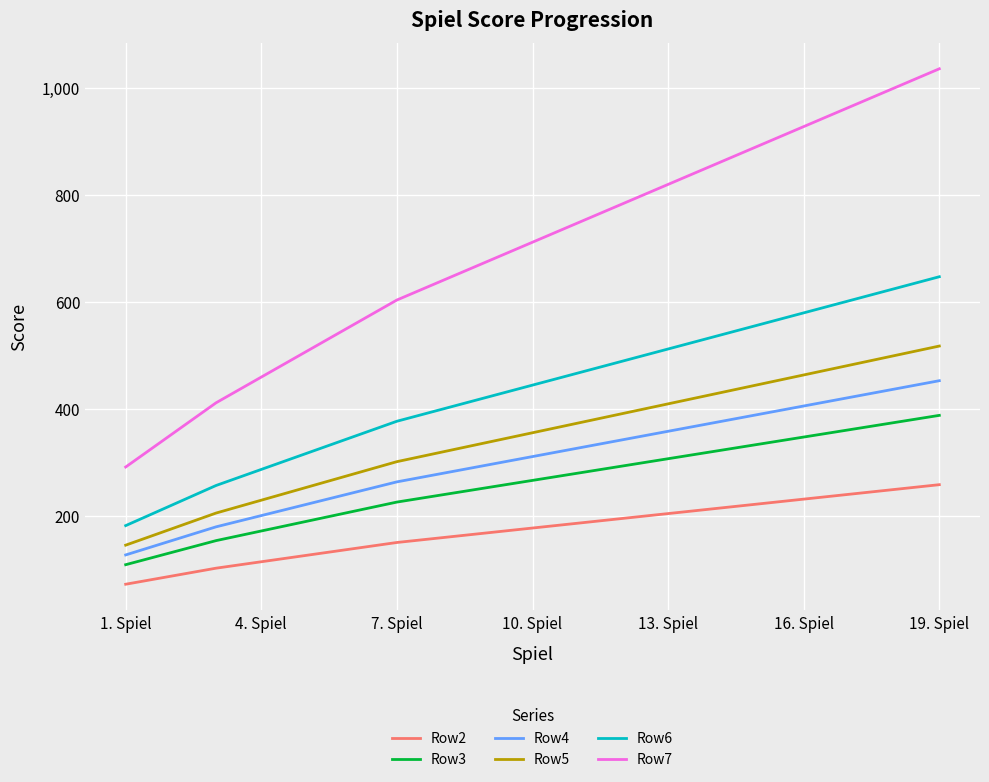

Which series has the largest total across all categories?

Row7